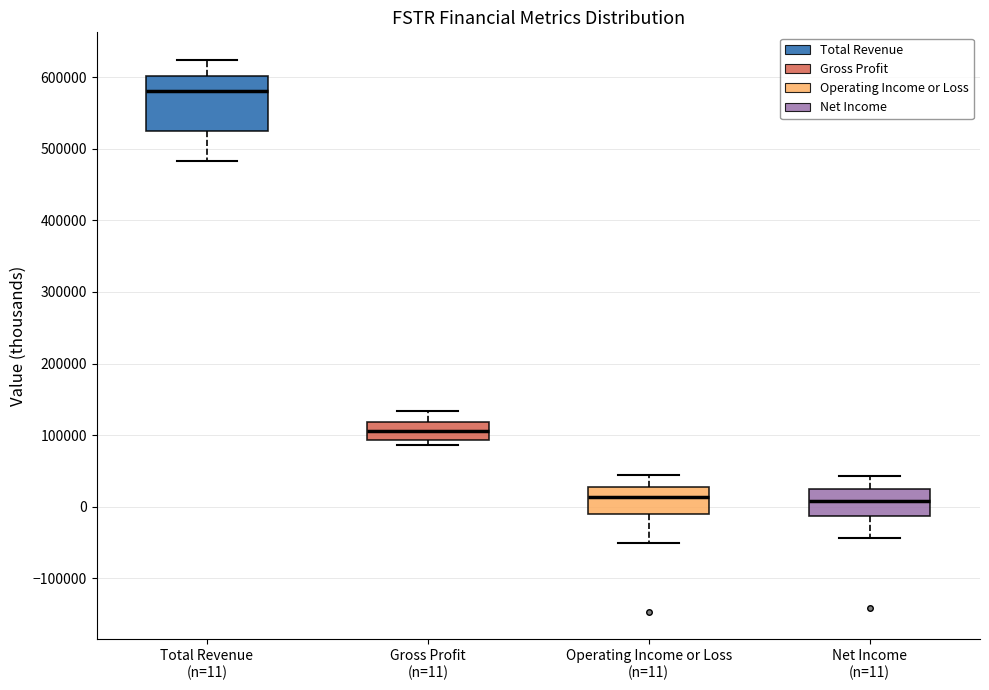

Which box is the tallest, from its lower edge to its upper edge?

Total Revenue (n=11)